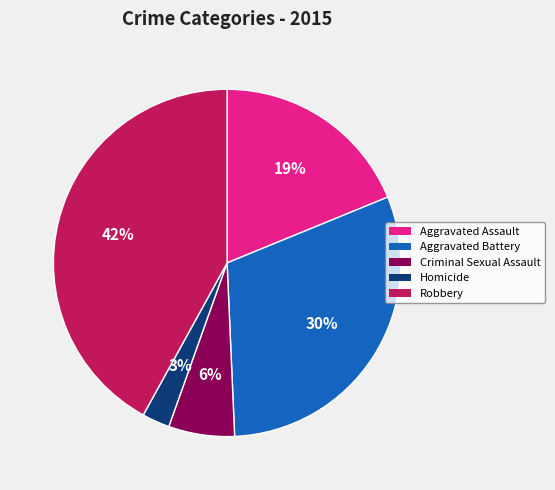

Is there any slice that represents more than half of the pie?

No